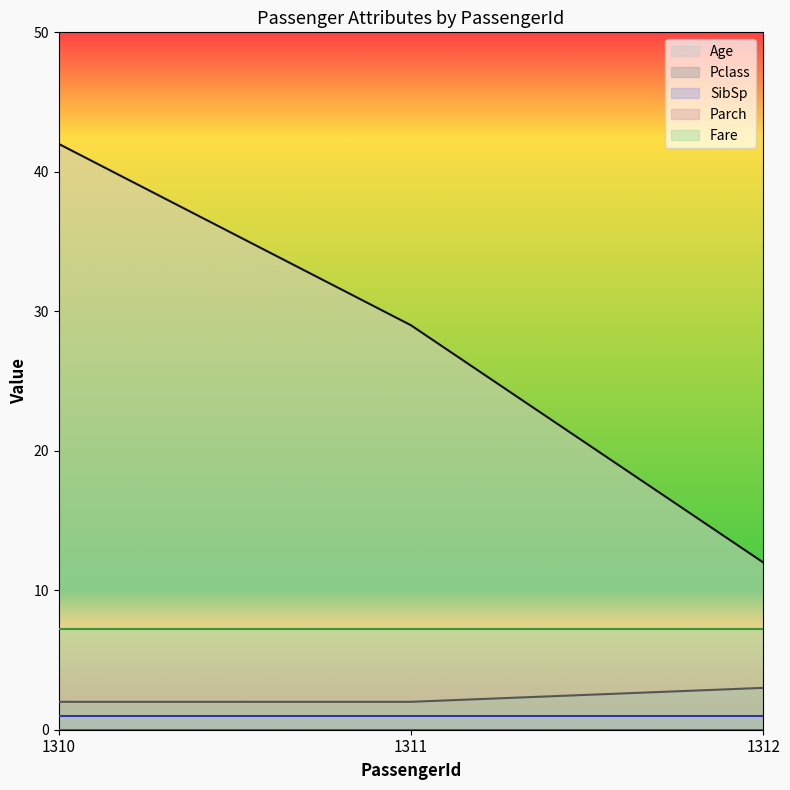

At which category does the chart reach its minimum across all series?

1310